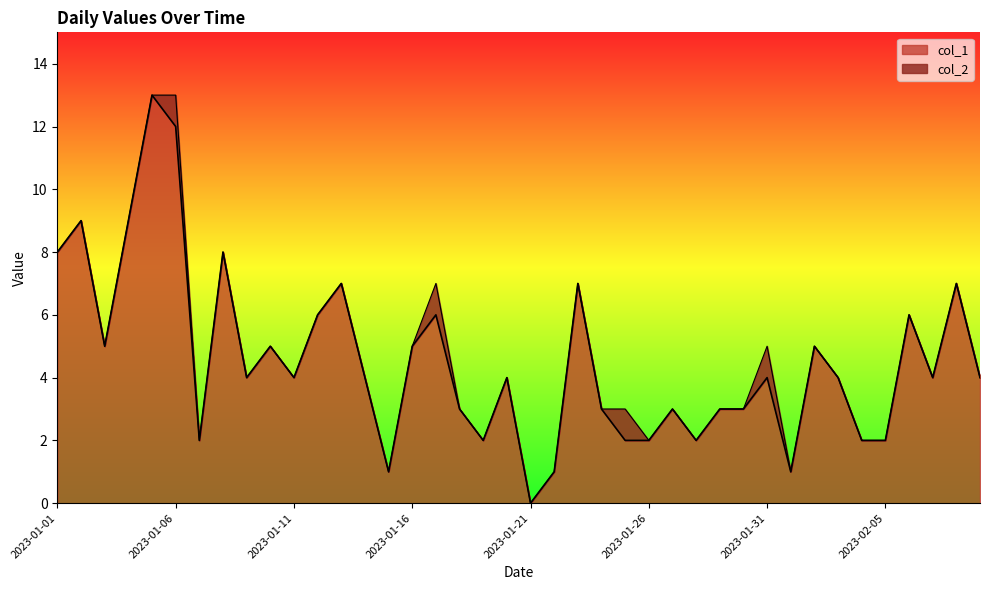

What is the difference between the values at 2023-01-11 and 2023-01-30?

1